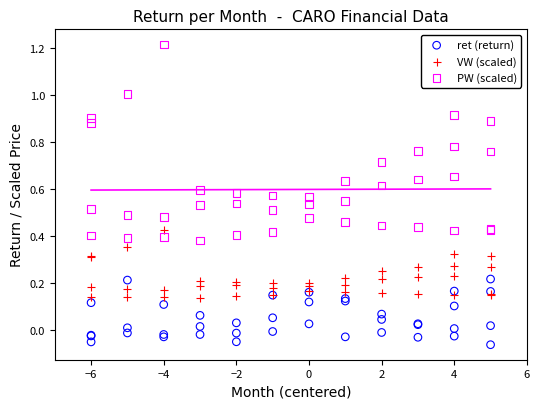

Which series reaches the maximum Y coordinate?

PW (scaled)